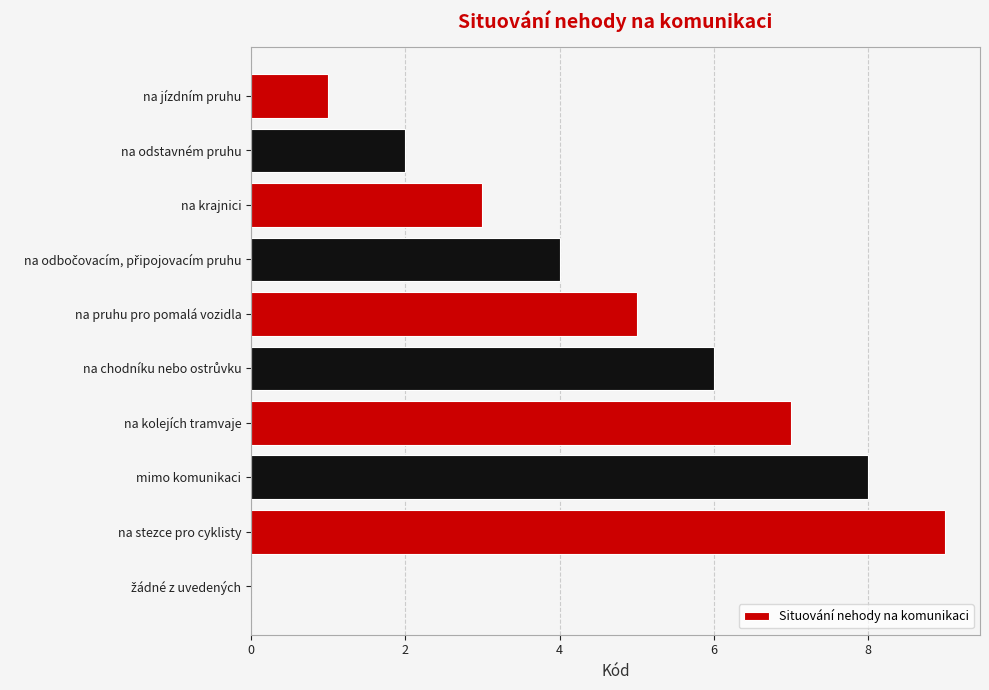

What is the sum of all values?

45